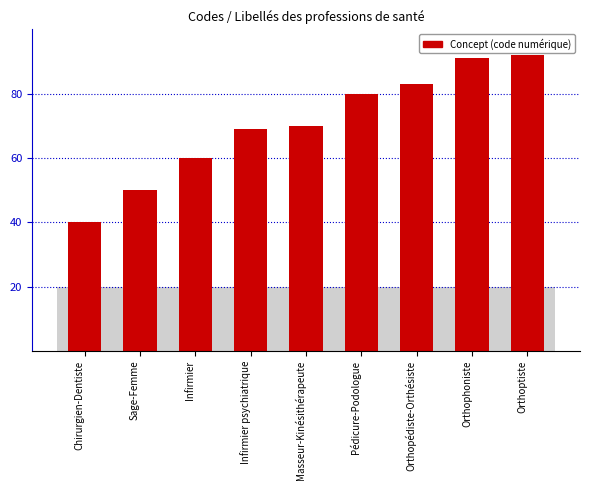

Does the chart contain any negative values?

No